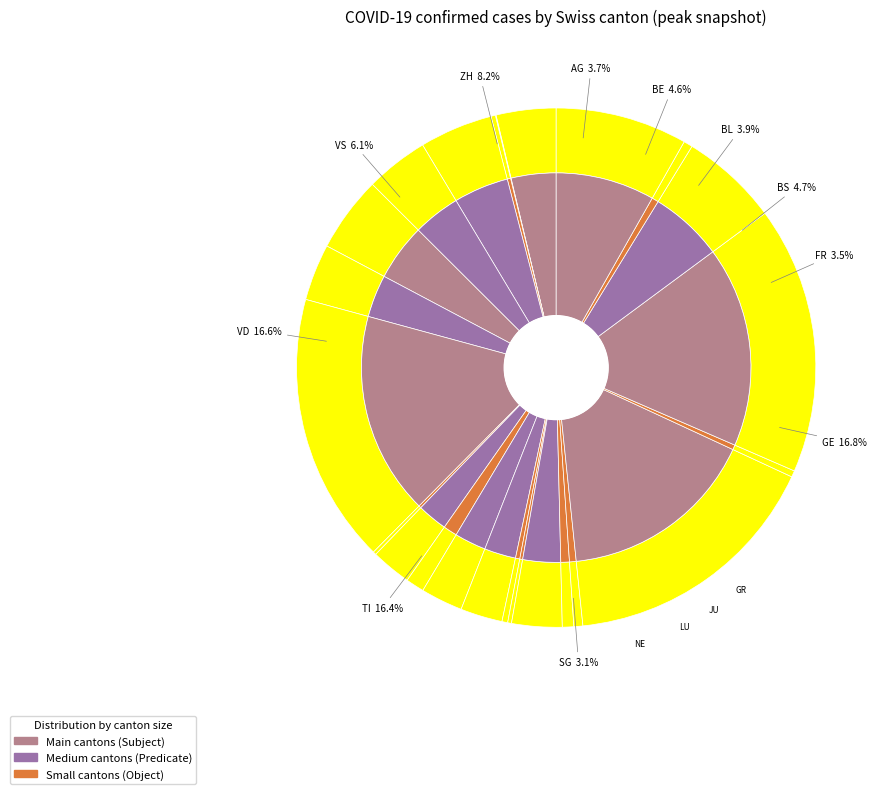

Is there any slice that represents more than half of the pie?

No